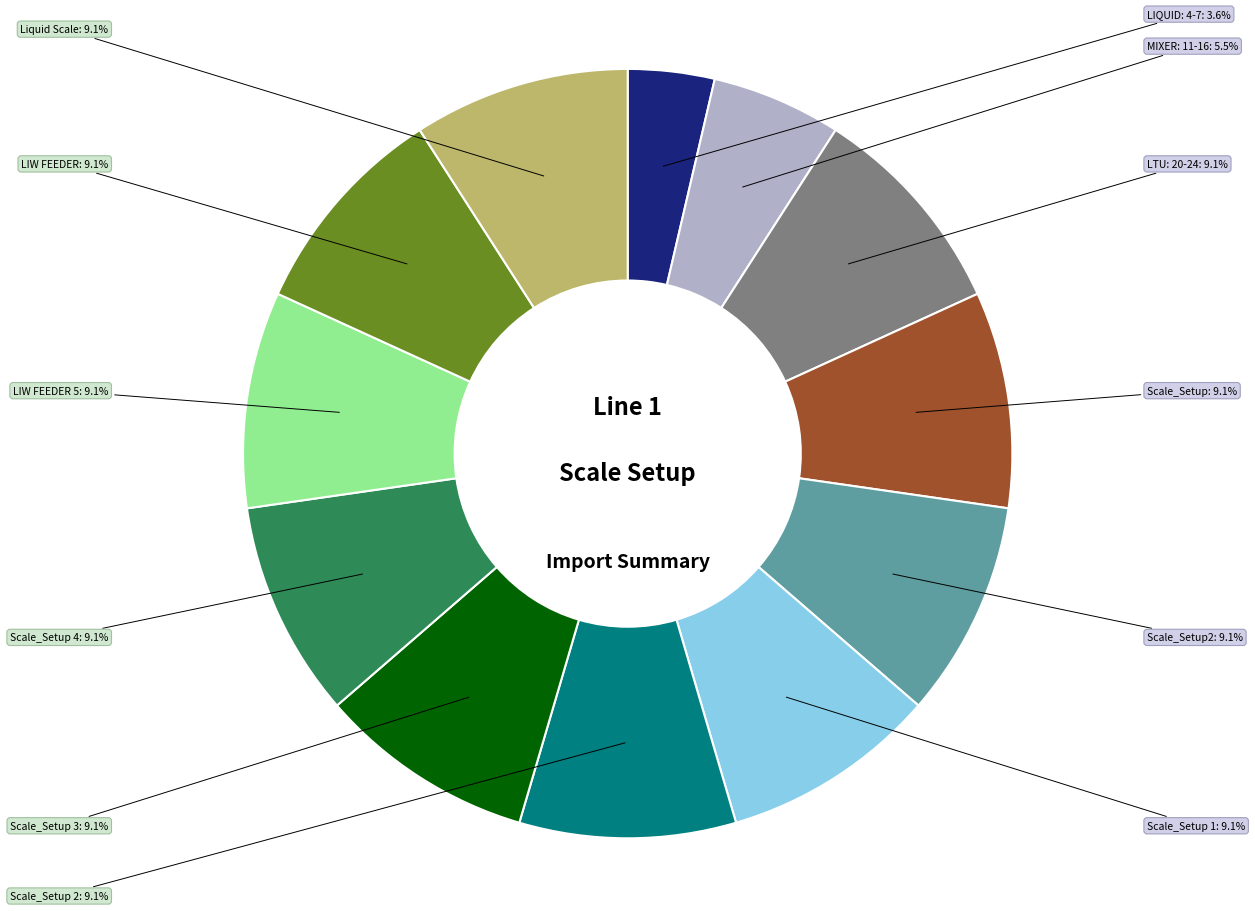

What is the smallest slice in the pie chart?

LIQUID: 4-7